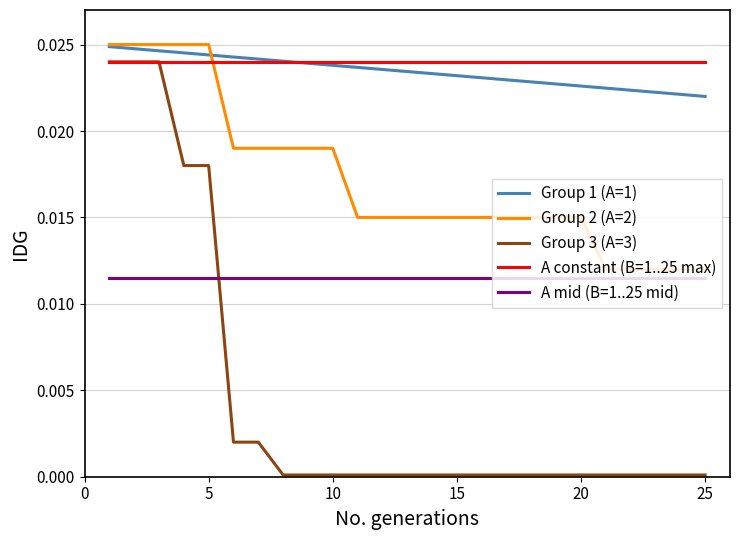

Which series has the largest range (max minus min)?

Group 3 (A=3)